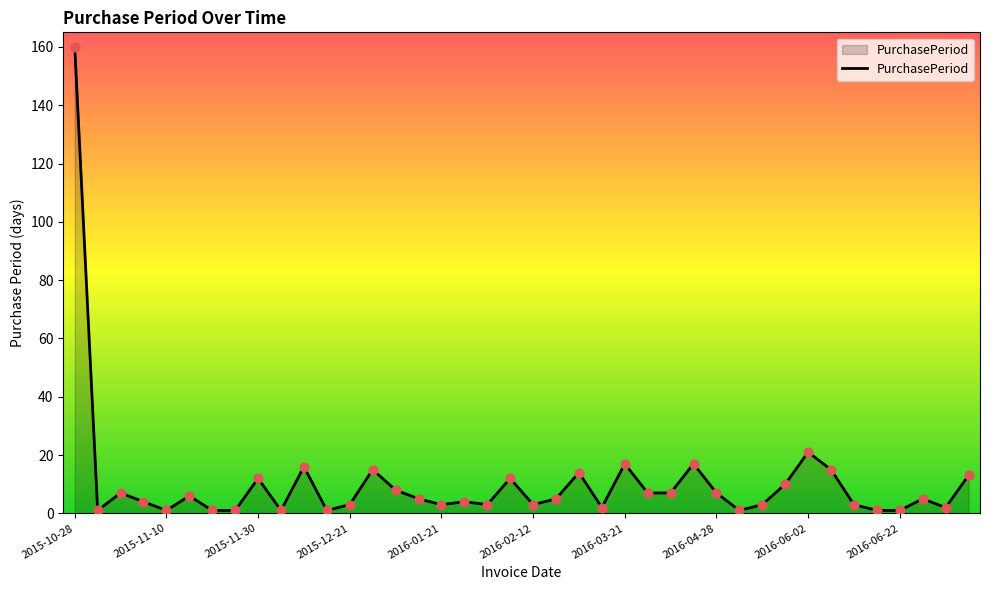

What is the greatest value displayed?

160